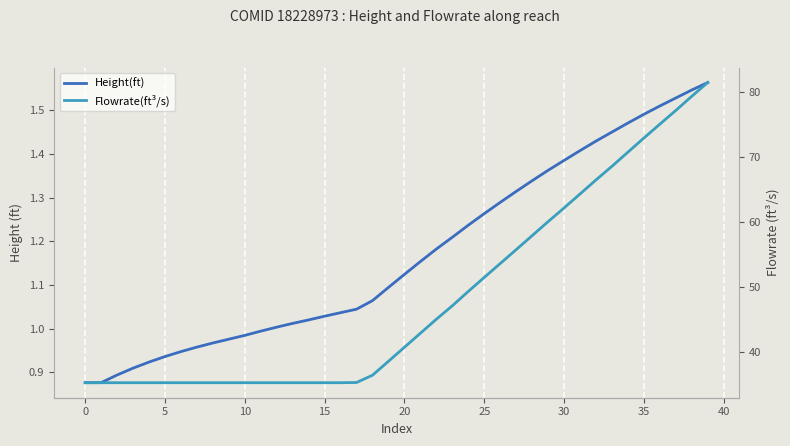

What is the difference between the Flowrate(ft³/s) values at 32 and 34?

4.3